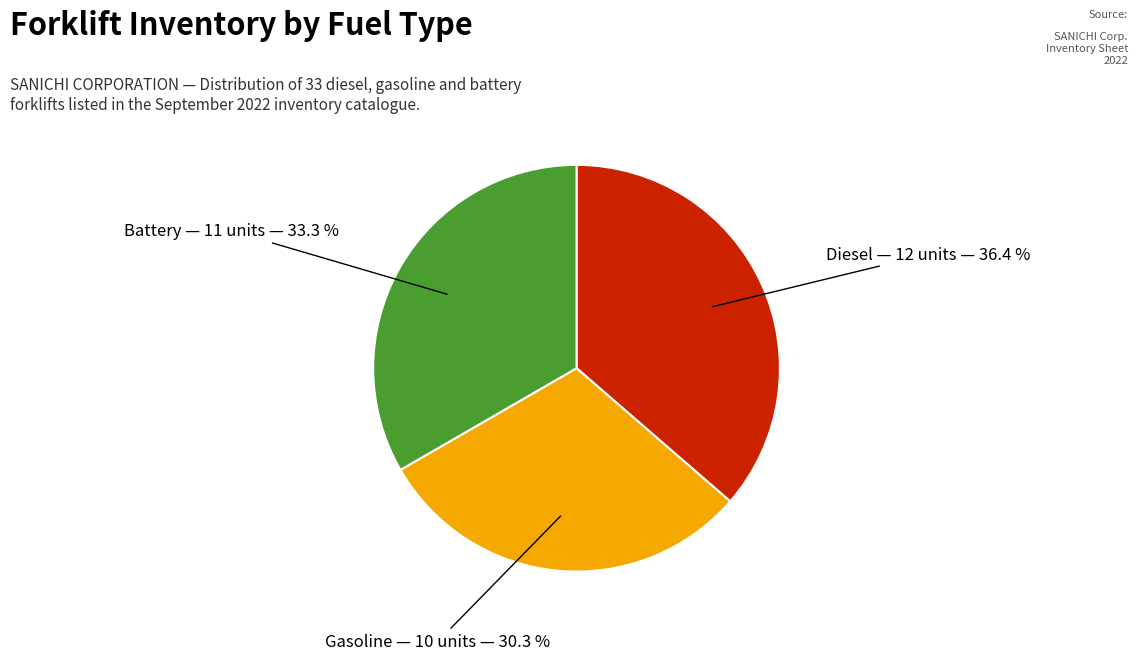

Is there any slice that represents more than half of the pie?

No